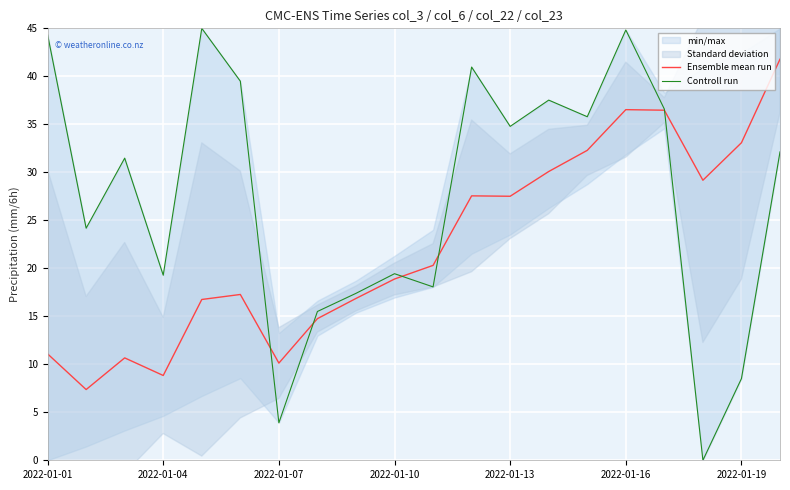

How many values in the Controll run series exceed 32?

10